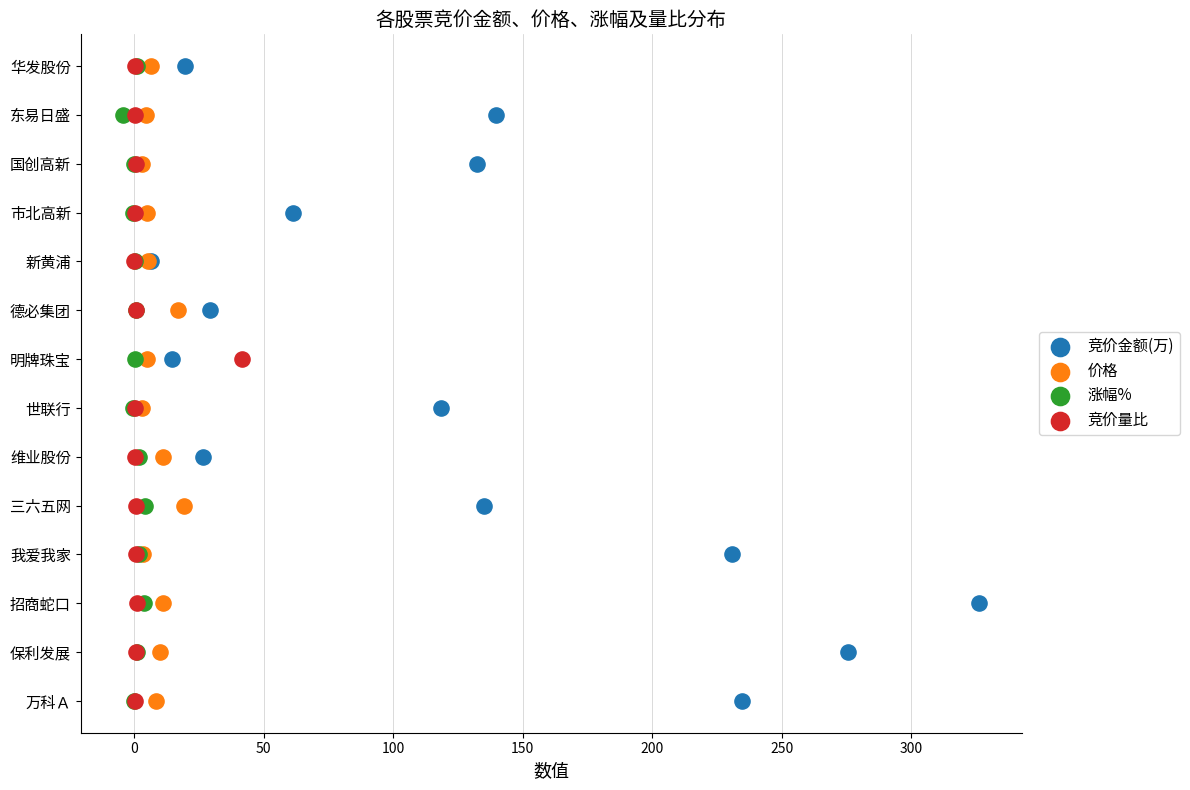

What are all the series names shown in the legend?

竞价金额(万), 价格, 涨幅%, 竞价量比